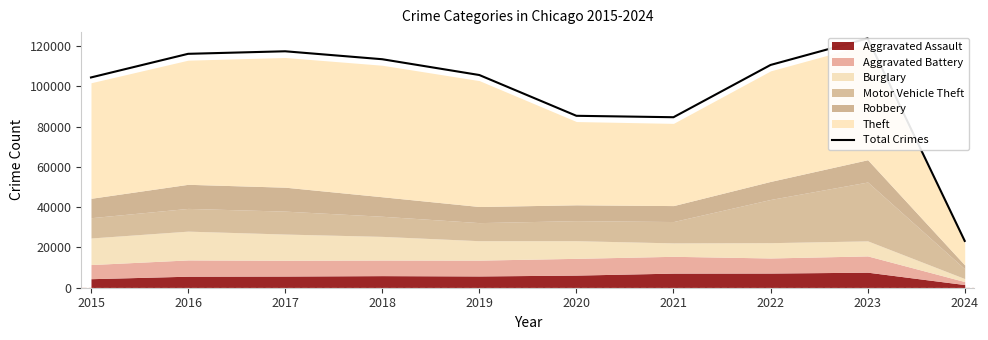

Rank the categories by value from highest to lowest.

2023, 2017, 2016, 2018, 2022, 2019, 2015, 2020, 2021, 2024